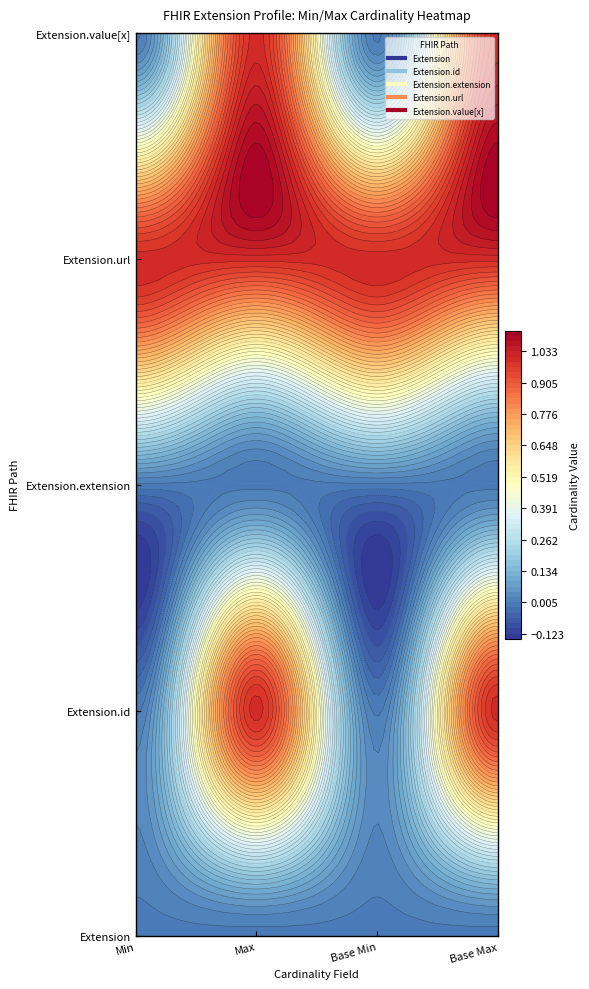

At which label does Extension.value[x] reach its minimum?

Min